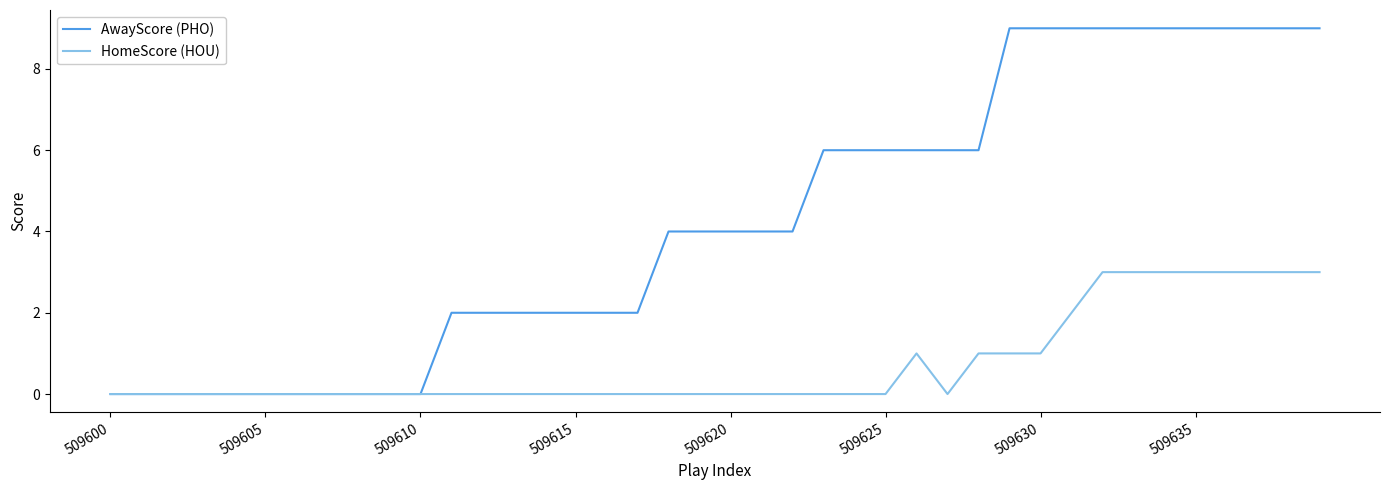

True or false: HomeScore (HOU) has more than 0 points higher than both neighbors.

True